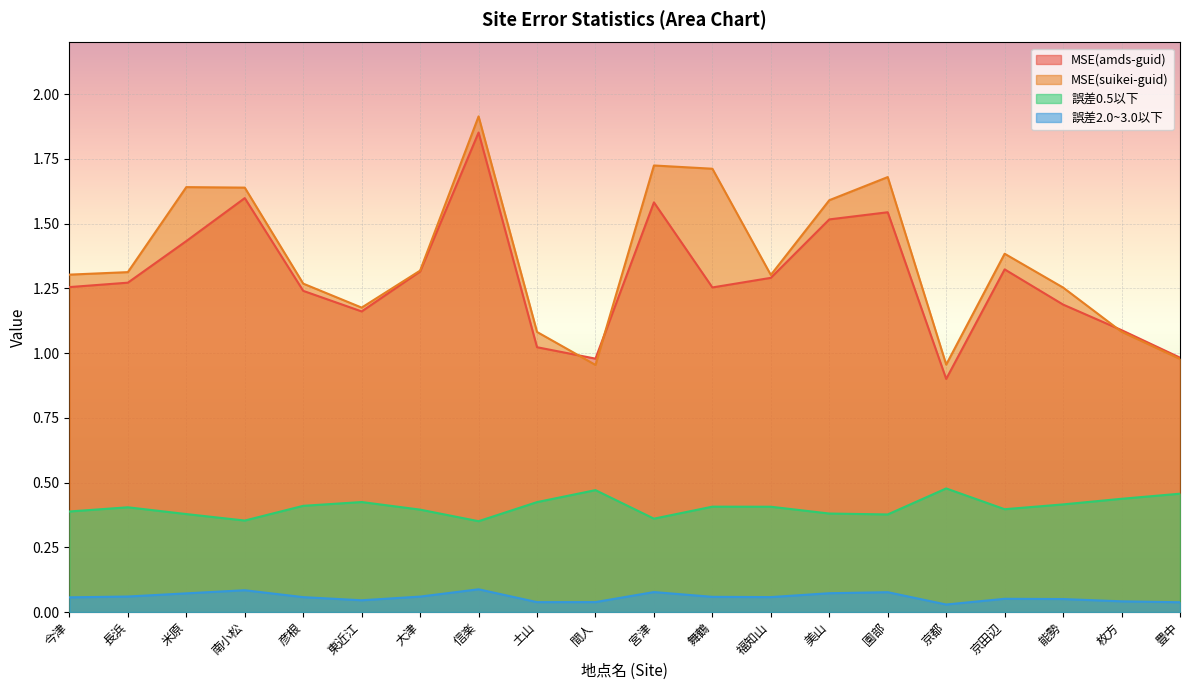

What is the sum of the MSE(amds-guid) values at 土山 and 間人?

2.0